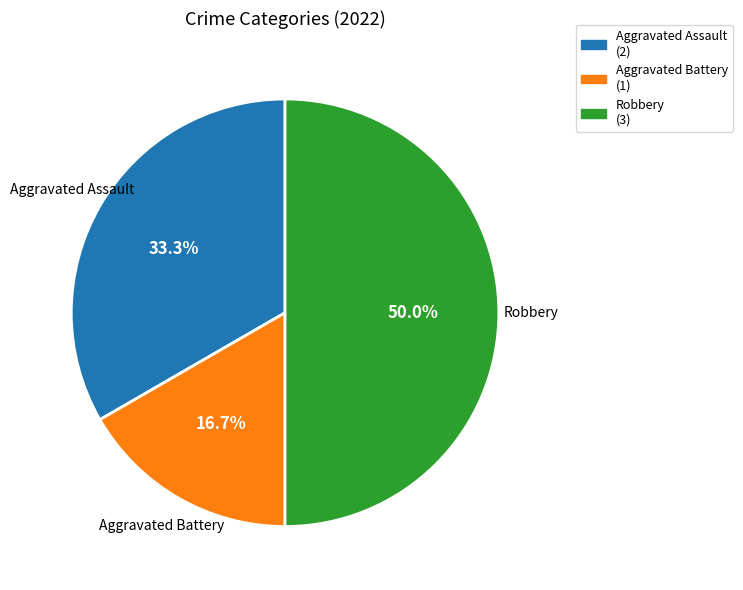

Is Aggravated Assault the majority of the pie?

No